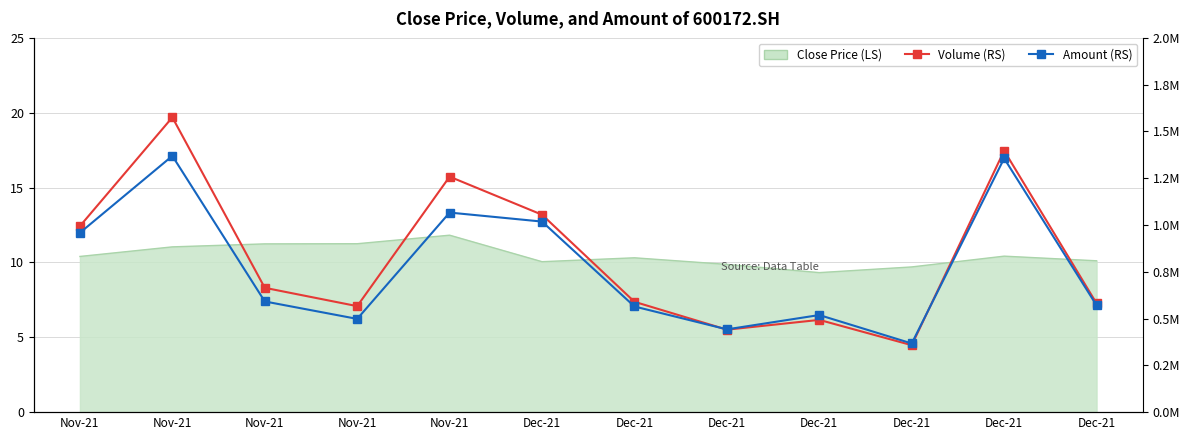

The value of Volume (RS) at Nov-21 is 1153246.1. True or false?

False